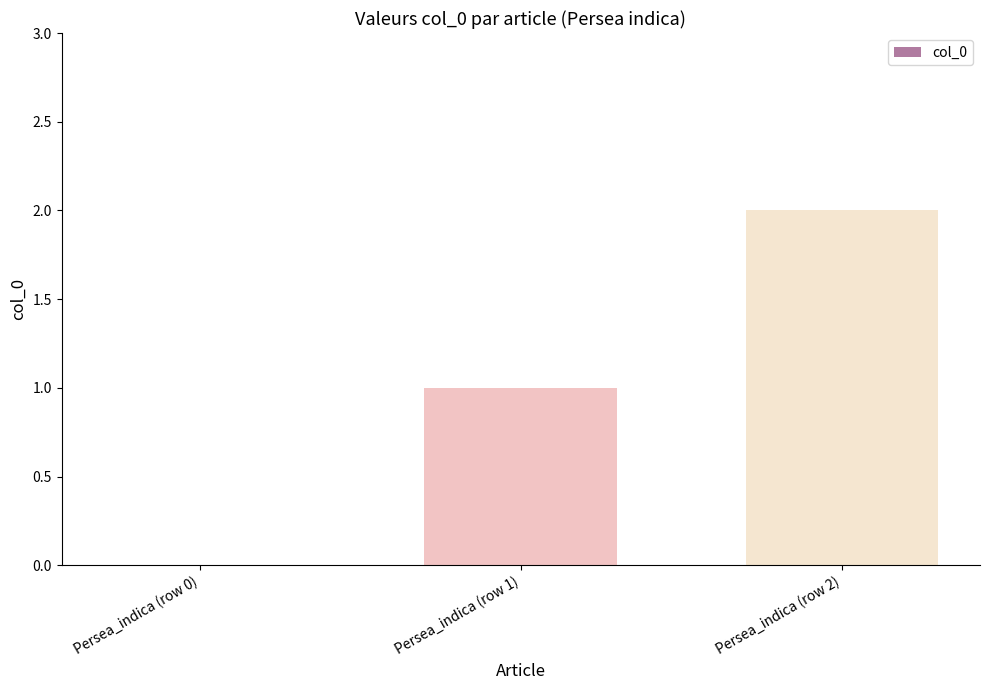

Are the bars horizontal?

No